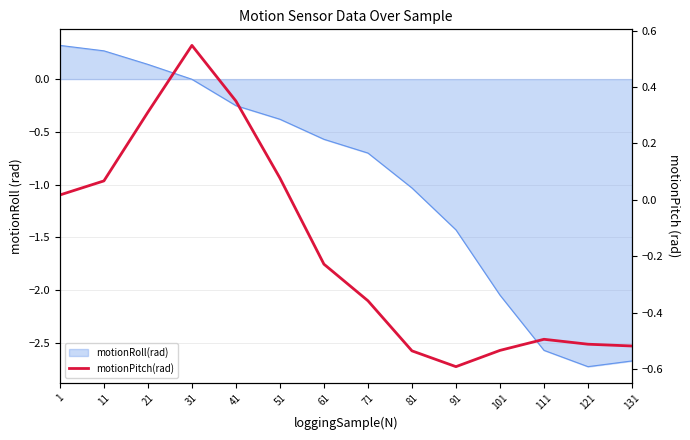

True or false: the data shows -0.5 at 101.

True